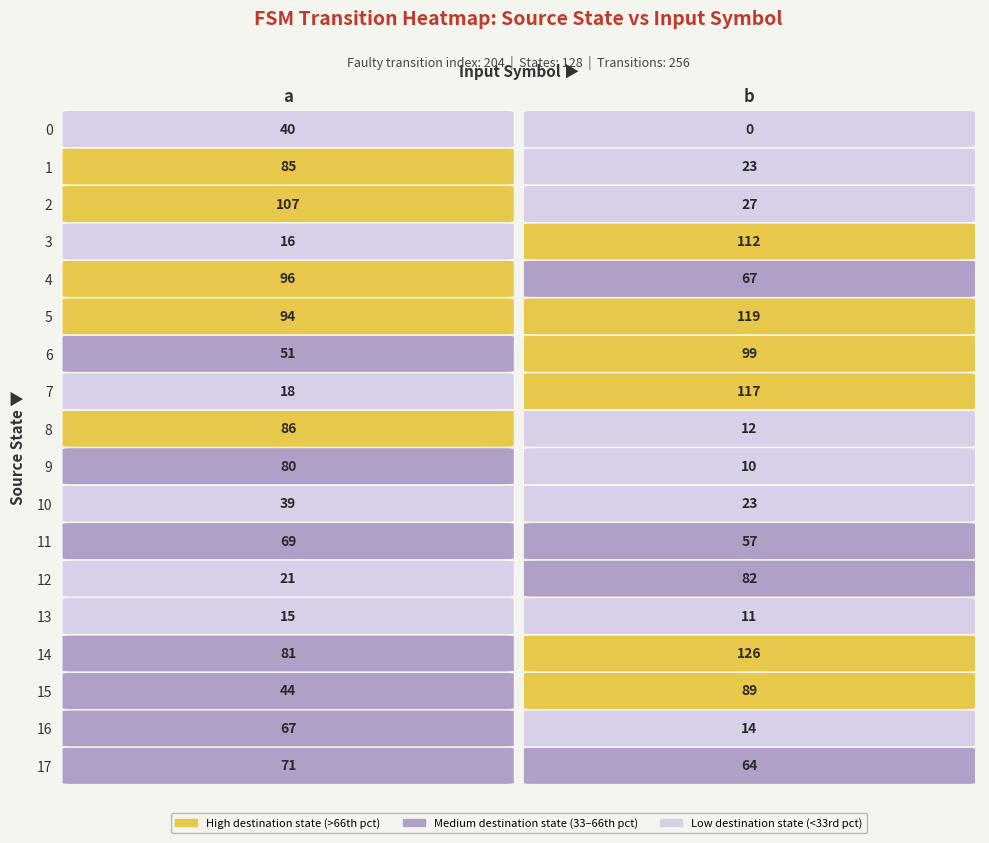

Which series has the largest total across all categories?

5